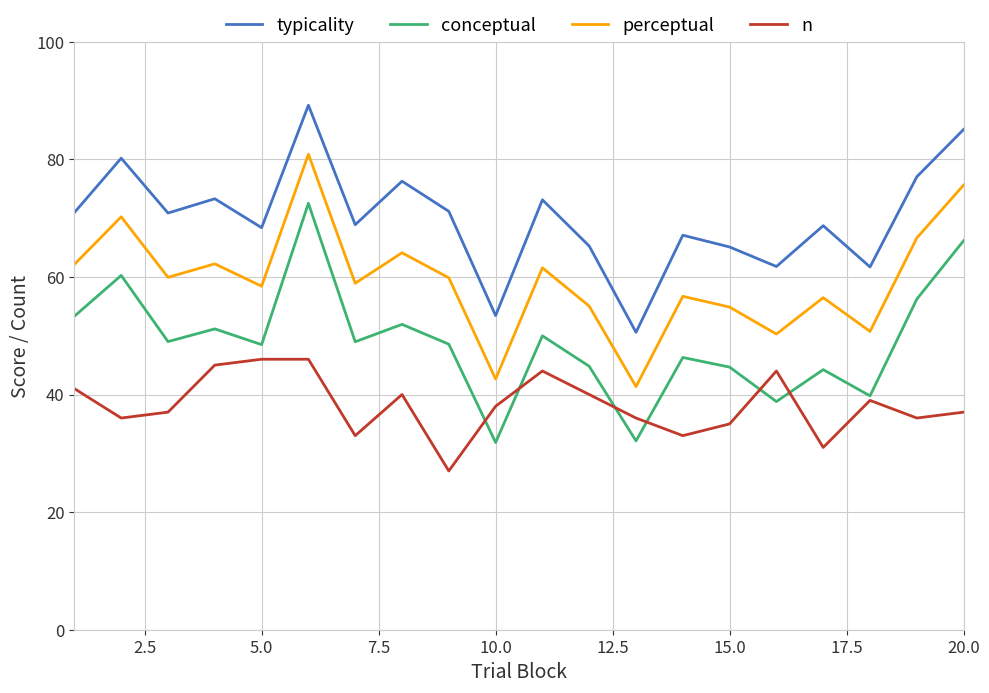

Which series has the largest range (max minus min)?

conceptual